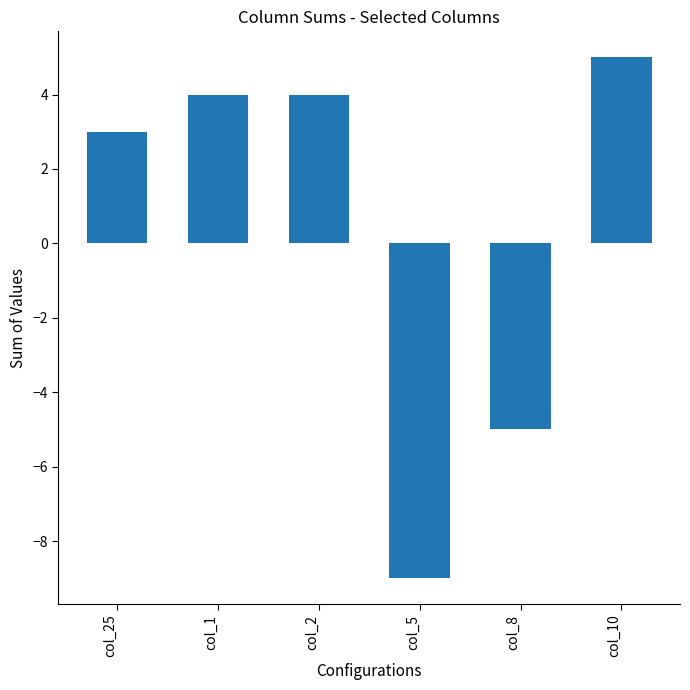

Approximately how many times larger is the value at col_1 compared to col_25?

1.3